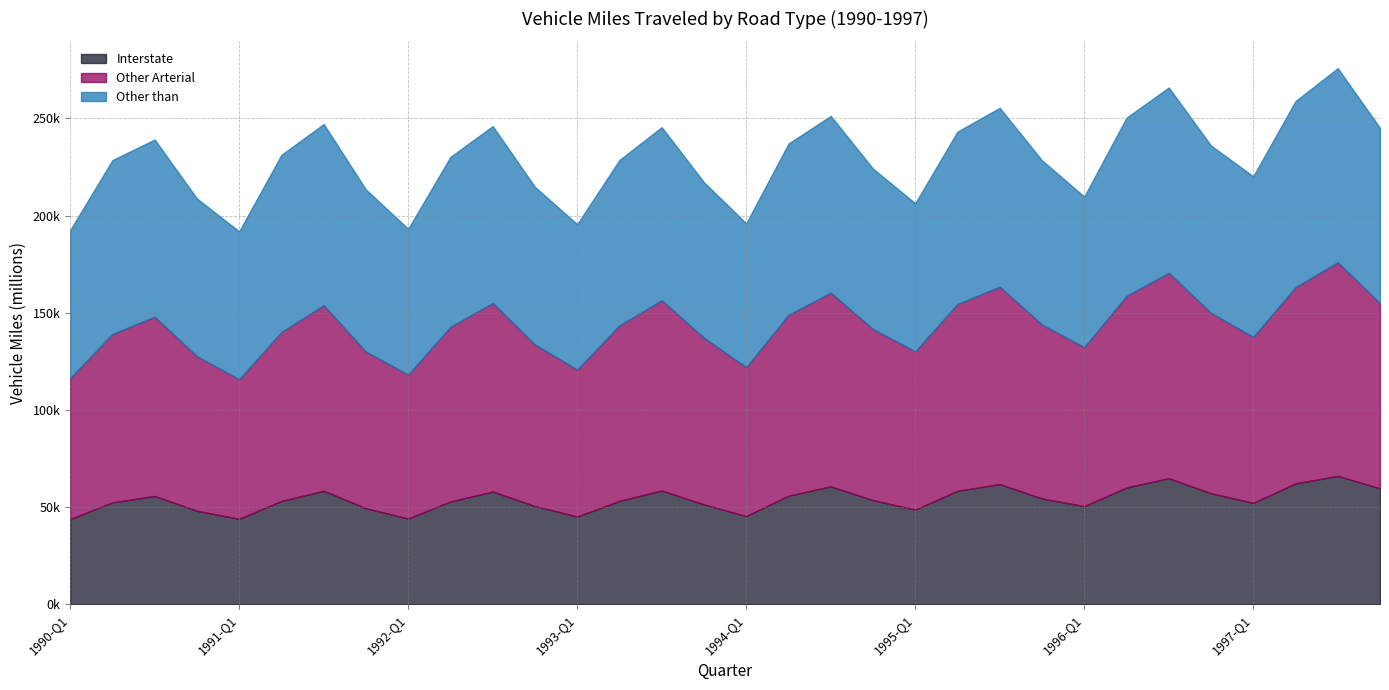

Reading left to right, list all the values displayed in this chart.

Interstate: 1990-Q1=43872.4	1990-Q2=52440.3	1990-Q3=55744.3	1990-Q4=48117.0	1991-Q1=44003.5	1991-Q2=53170.4	1991-Q3=58399.9	1991-Q4=49436.4	1992-Q1=44108.5	1992-Q2=52918.0	1992-Q3=57996.8	1992-Q4=50532.1	1993-Q1=45155.2	1993-Q2=53213.6	1993-Q3=58540.7	1993-Q4=51398.4	1994-Q1=45408.2	1994-Q2=55887.7	1994-Q3=60680.3	1994-Q4=53591.7	1995-Q1=48713.7	1995-Q2=58373.4	1995-Q3=61855.0	1995-Q4=54440.3	1996-Q1=50485.8	1996-Q2=60094.6	1996-Q3=64868.2	1996-Q4=57116.4	1997-Q1=52172.7	1997-Q2=62211.6	1997-Q3=66080.6	1997-Q4=59656.3
Other Arterial: 1990-Q1=72496.8	1990-Q2=86640.6	1990-Q3=92219.0	1990-Q4=79508.6	1991-Q1=71793.8	1991-Q2=86924.6	1991-Q3=95485.6	1991-Q4=80550.4	1992-Q1=74064.8	1992-Q2=89856.9	1992-Q3=97029.0	1992-Q4=83111.5	1993-Q1=75650.2	1993-Q2=90285.8	1993-Q3=97909.3	1993-Q4=85722.4	1994-Q1=76615.1	1994-Q2=93021.1	1994-Q3=99665.8	1994-Q4=88026.7	1995-Q1=81438.5	1995-Q2=96127.6	1995-Q3=101530.0	1995-Q4=89498.0	1996-Q1=81803.8	1996-Q2=98565.5	1996-Q3=105663.8	1996-Q4=92813.5	1997-Q1=85396.4	1997-Q2=100949.6	1997-Q3=109864.5	1997-Q4=95271.3
Other than: 1990-Q1=76145.3	1990-Q2=89434.1	1990-Q3=91139.0	1990-Q4=81119.6	1991-Q1=76087.5	1991-Q2=91112.8	1991-Q3=93197.6	1991-Q4=83389.8	1992-Q1=75010.9	1992-Q2=87401.7	1992-Q3=90976.0	1992-Q4=81088.9	1993-Q1=74718.0	1993-Q2=85109.5	1993-Q3=88996.5	1993-Q4=80007.4	1994-Q1=73950.9	1994-Q2=88092.4	1994-Q3=90894.1	1994-Q4=82507.3	1995-Q1=76156.8	1995-Q2=88682.6	1995-Q3=92014.8	1995-Q4=84456.6	1996-Q1=77468.8	1996-Q2=91681.4	1996-Q3=95326.3	1996-Q4=86073.2	1997-Q1=82634.4	1997-Q2=95716.3	1997-Q3=99856.7	1997-Q4=90111.6